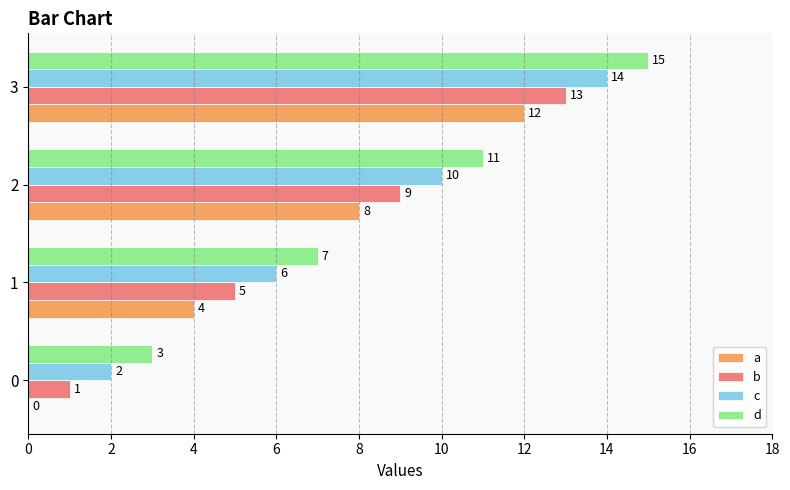

What is the sum of all d values?

36